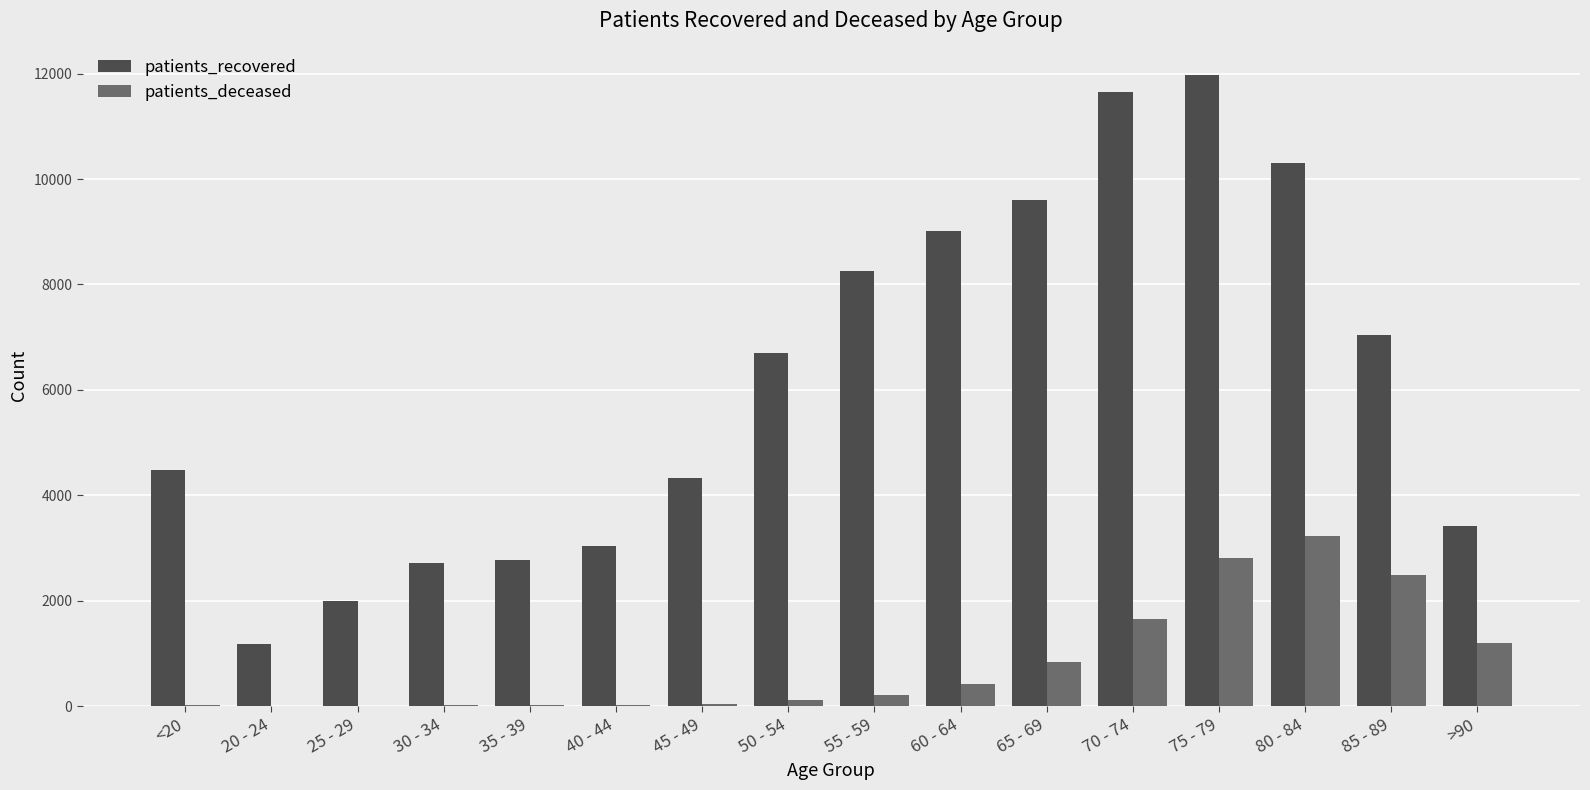

At which category is the sum across all series the highest?

75 - 79